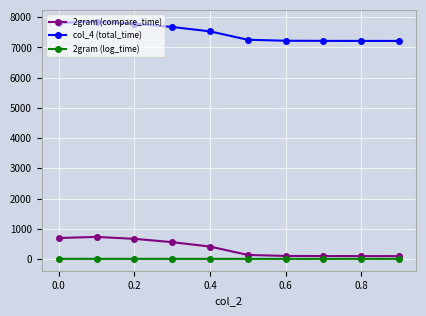

What is the difference between the maximum and second lowest values in the 2gram (log_time) series?

0.4